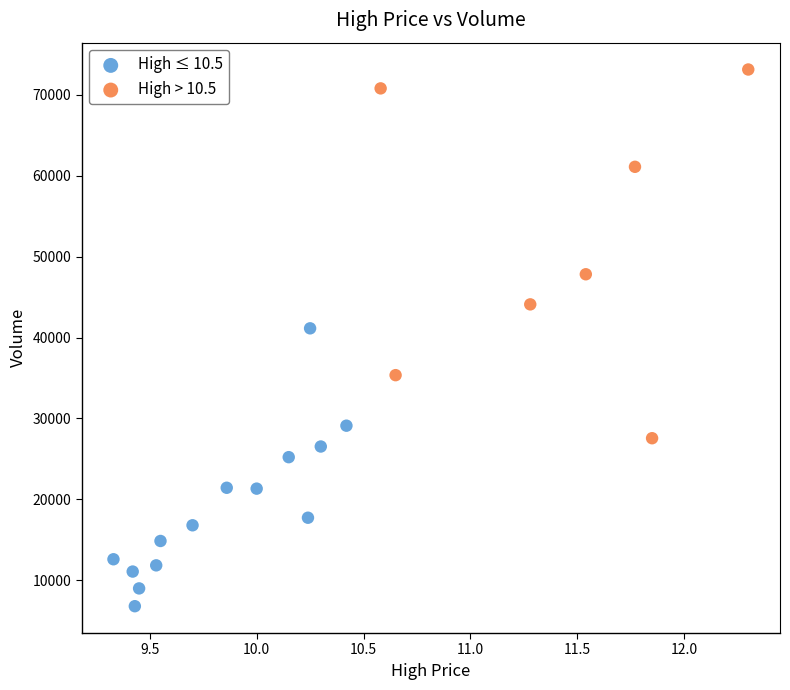

Which series has the largest Y range (max minus min)?

High > 10.5